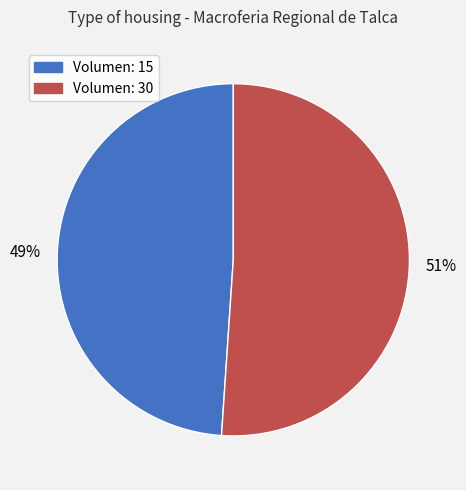

Is there any slice that represents more than half of the pie?

Yes